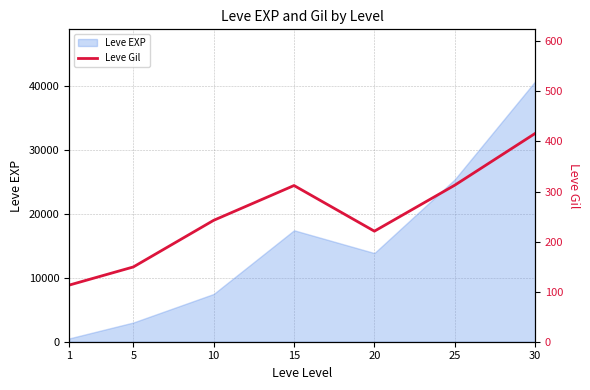

At which label does the data first exceed 242?

10